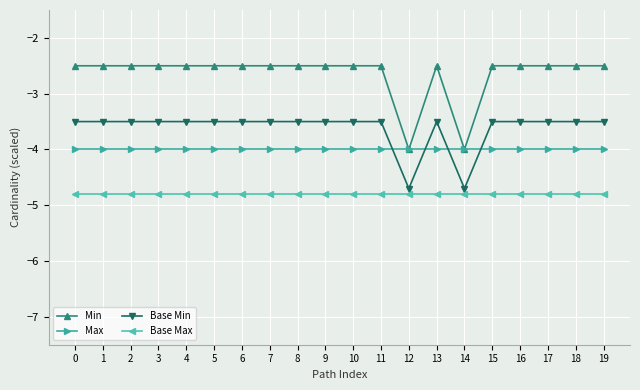

Rank the series by their average value, from highest to lowest.

Min, Base Min, Max, Base Max